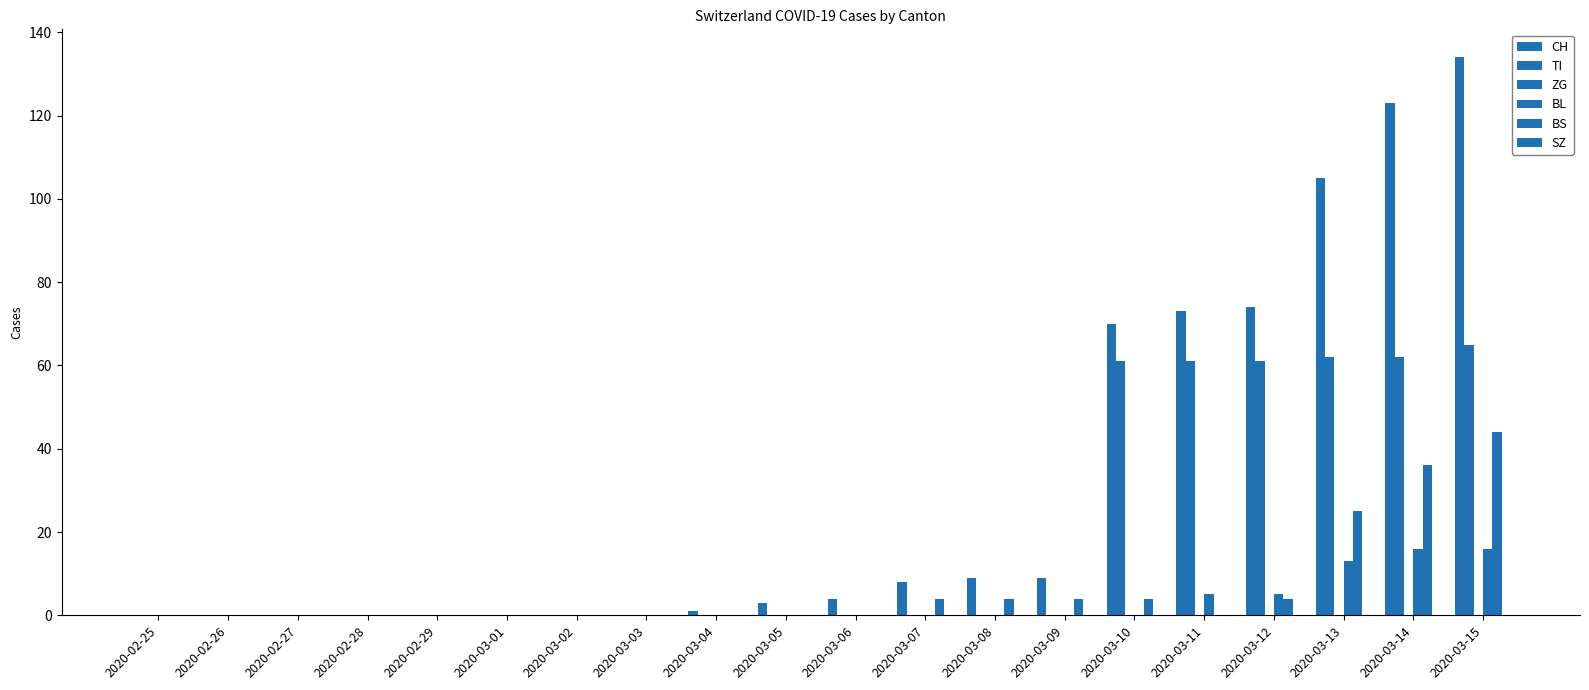

At how many categories does at least one series exceed 65?

6